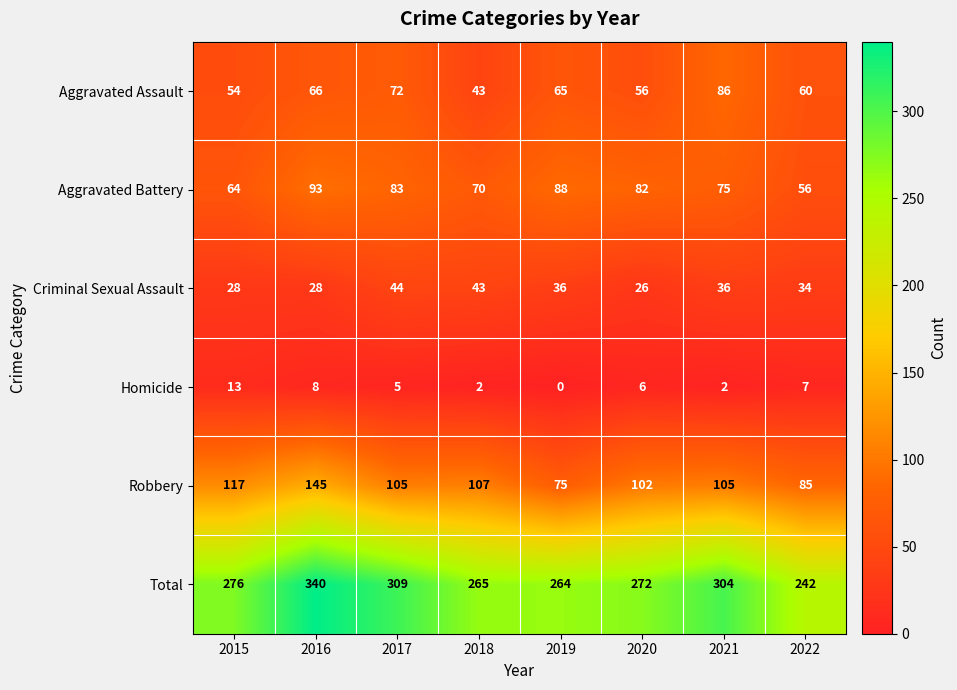

What is the sum of all Robbery values?

841